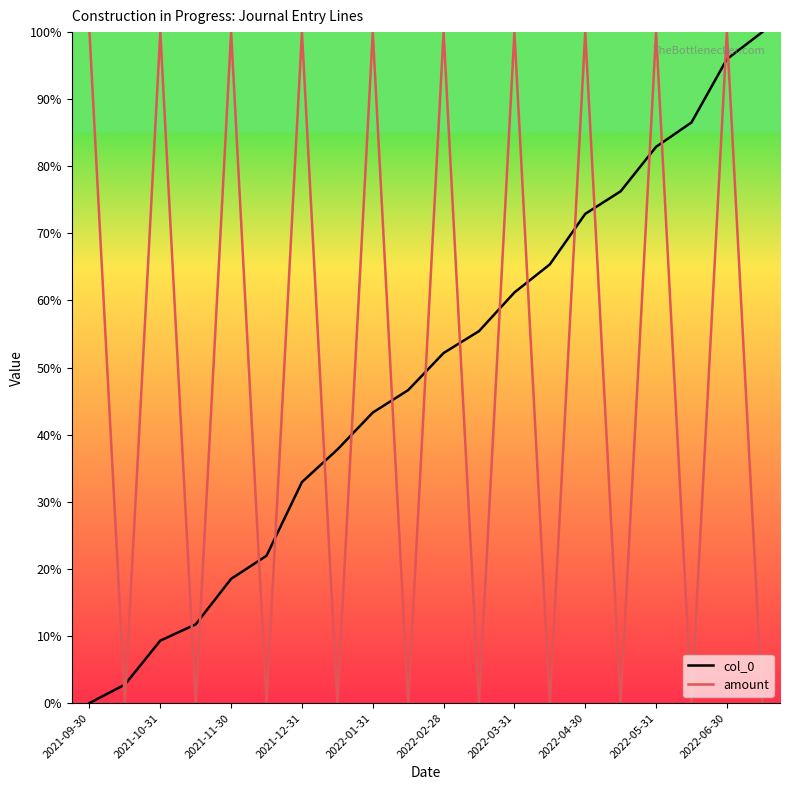

Which series ends up on top after the final intersection of amount and col_0?

col_0